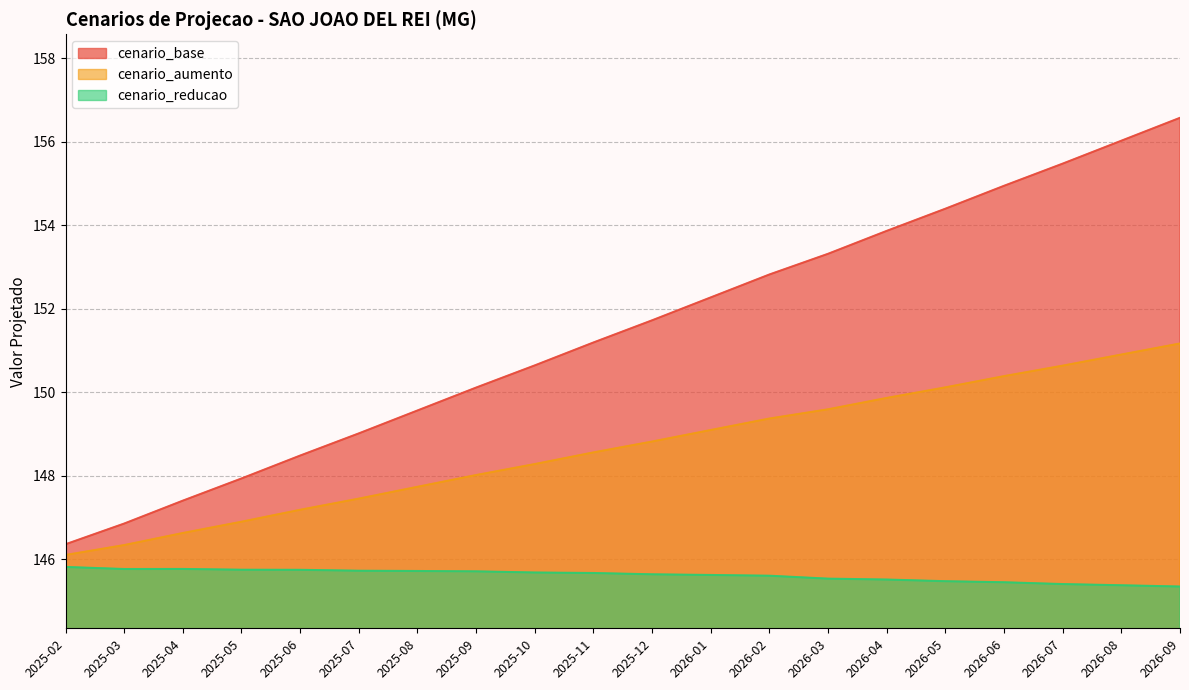

Reading left to right, extract all data points from this chart.

cenario_base: 2025-02=146.4	2025-03=146.9	2025-04=147.4	2025-05=147.9	2025-06=148.5	2025-07=149.0	2025-08=149.6	2025-09=150.1	2025-10=150.6	2025-11=151.2	2025-12=151.7	2026-01=152.3	2026-02=152.8	2026-03=153.3	2026-04=153.9	2026-05=154.4	2026-06=154.9	2026-07=155.5	2026-08=156.0	2026-09=156.6
cenario_aumento: 2025-02=146.1	2025-03=146.3	2025-04=146.6	2025-05=146.9	2025-06=147.2	2025-07=147.5	2025-08=147.7	2025-09=148.0	2025-10=148.3	2025-11=148.6	2025-12=148.8	2026-01=149.1	2026-02=149.4	2026-03=149.6	2026-04=149.9	2026-05=150.1	2026-06=150.4	2026-07=150.6	2026-08=150.9	2026-09=151.2
cenario_reducao: 2025-02=145.8	2025-03=145.8	2025-04=145.8	2025-05=145.8	2025-06=145.8	2025-07=145.7	2025-08=145.7	2025-09=145.7	2025-10=145.7	2025-11=145.7	2025-12=145.6	2026-01=145.6	2026-02=145.6	2026-03=145.5	2026-04=145.5	2026-05=145.5	2026-06=145.5	2026-07=145.4	2026-08=145.4	2026-09=145.3